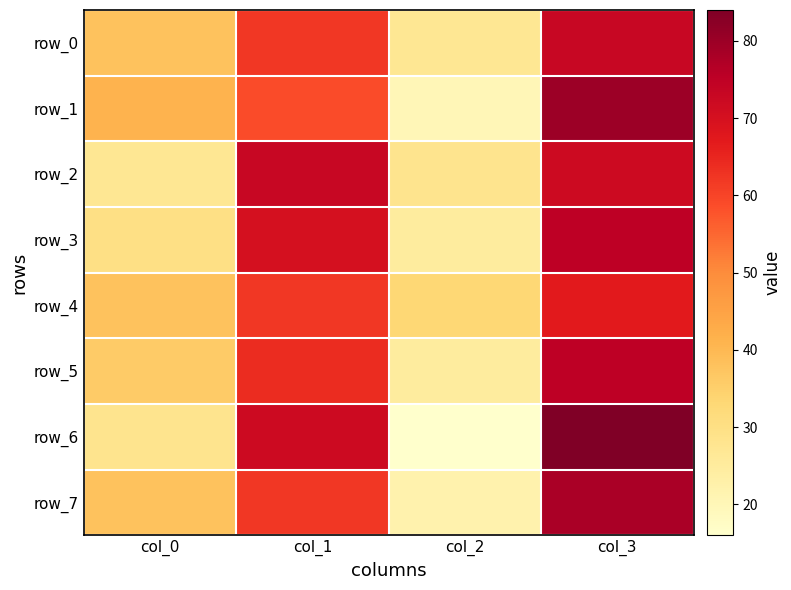

How many data points does each series have?

4